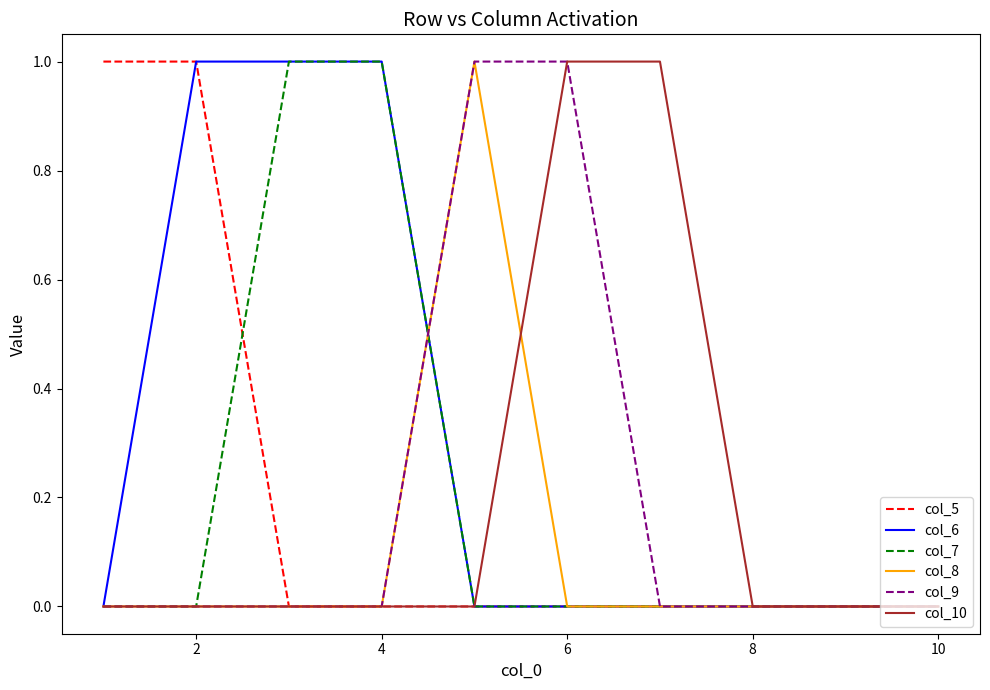

Which series has the largest total across all categories?

col_6